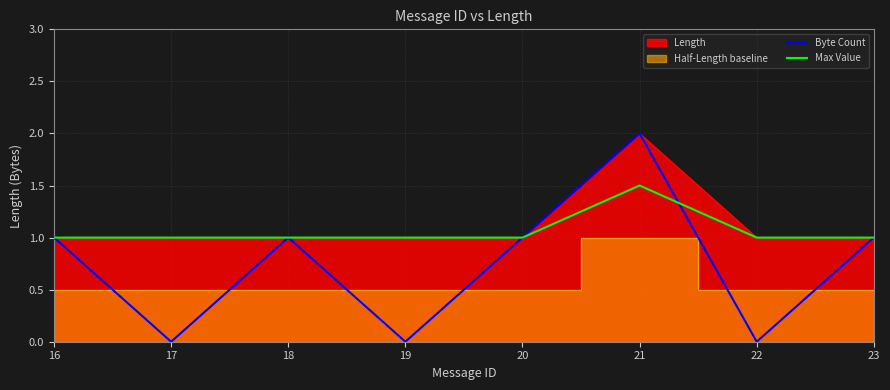

True or false: Max Value has a value of 1.5 at 21.

True